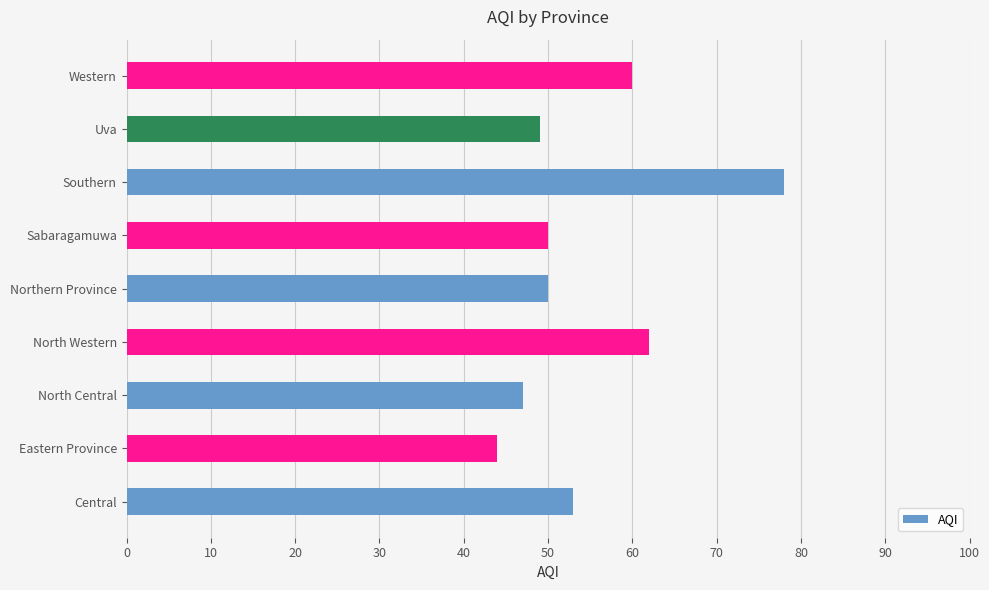

At which category does the chart reach its peak across all series?

Southern